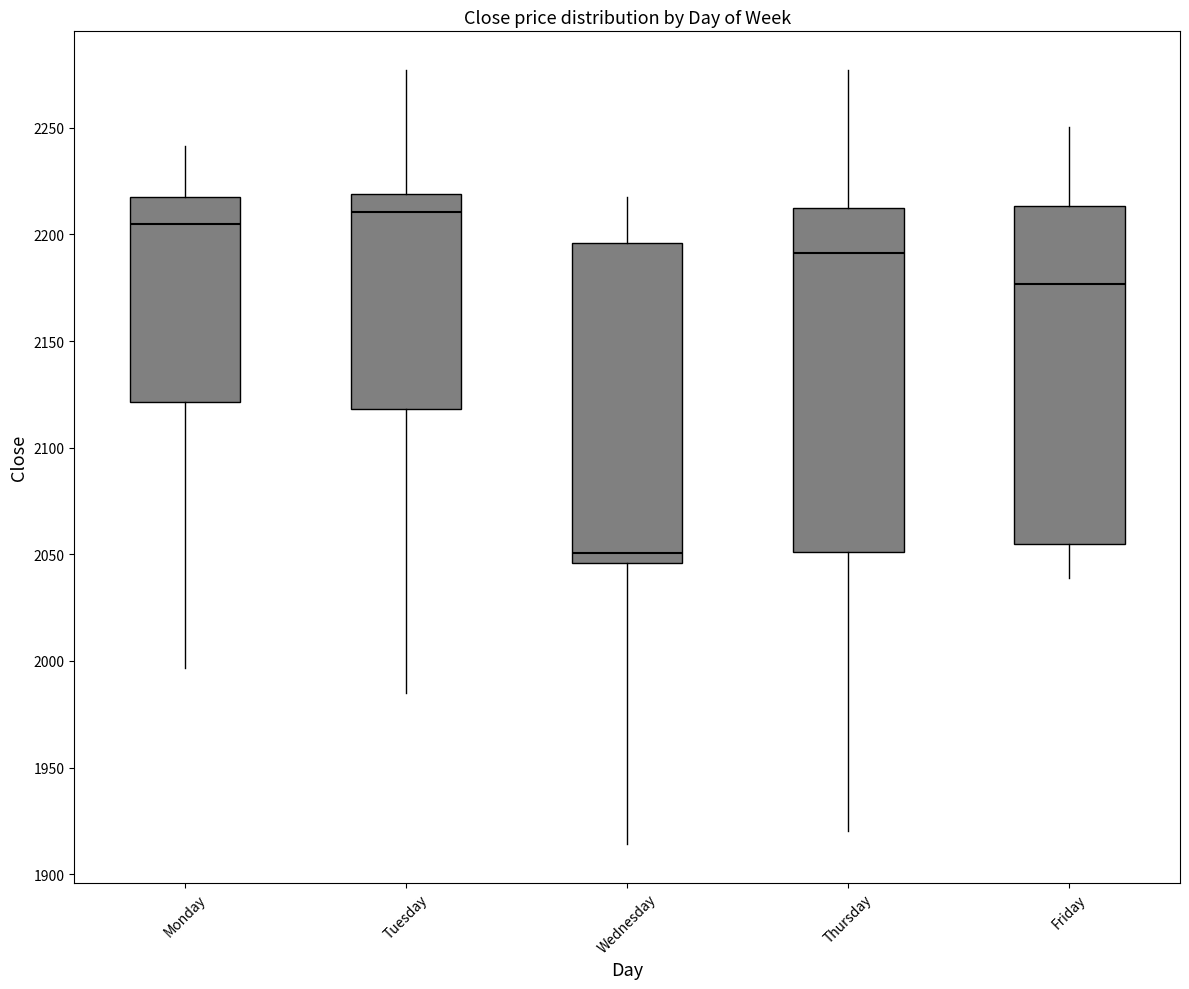

Reading left to right, transcribe this box plot: for each box, give where its median line is, the range the box spans, and where its two whiskers end, as read against the y-axis. The values are not printed on the chart, so give them approximately, as read against the axis.

Monday: median 2205, box 2120 to 2220, whiskers 1995 to 2240
Tuesday: median 2210, box 2120 to 2220, whiskers 1985 to 2275
Wednesday: median 2050, box 2045 to 2195, whiskers 1915 to 2220
Thursday: median 2190, box 2050 to 2215, whiskers 1920 to 2275
Friday: median 2175, box 2055 to 2215, whiskers 2040 to 2250